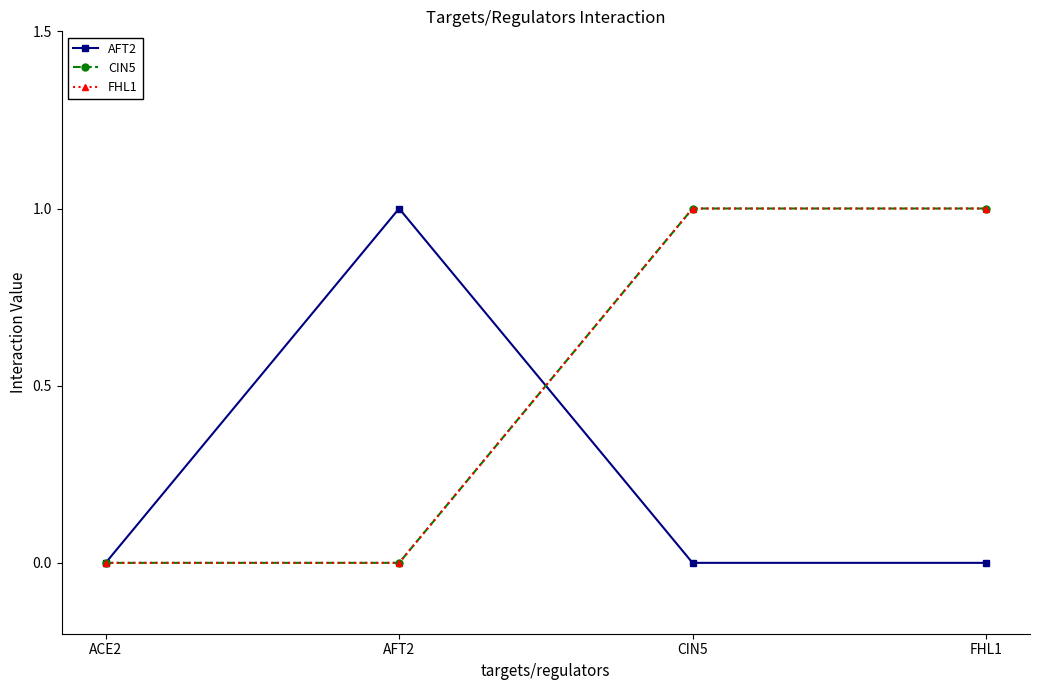

Which category has the highest value in the AFT2 series?

AFT2